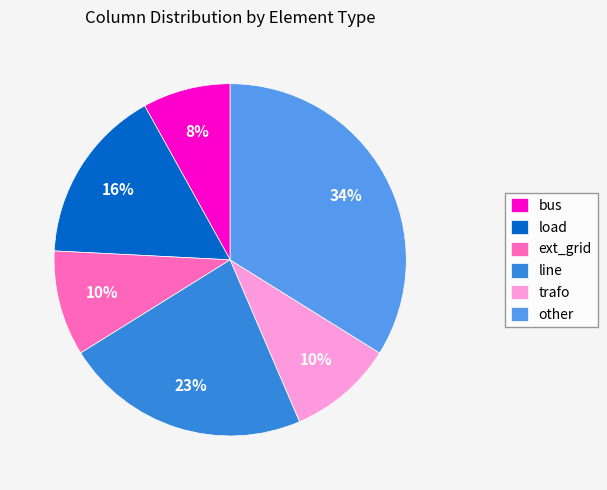

Approximately how many times larger is the value at other compared to line?

1.5